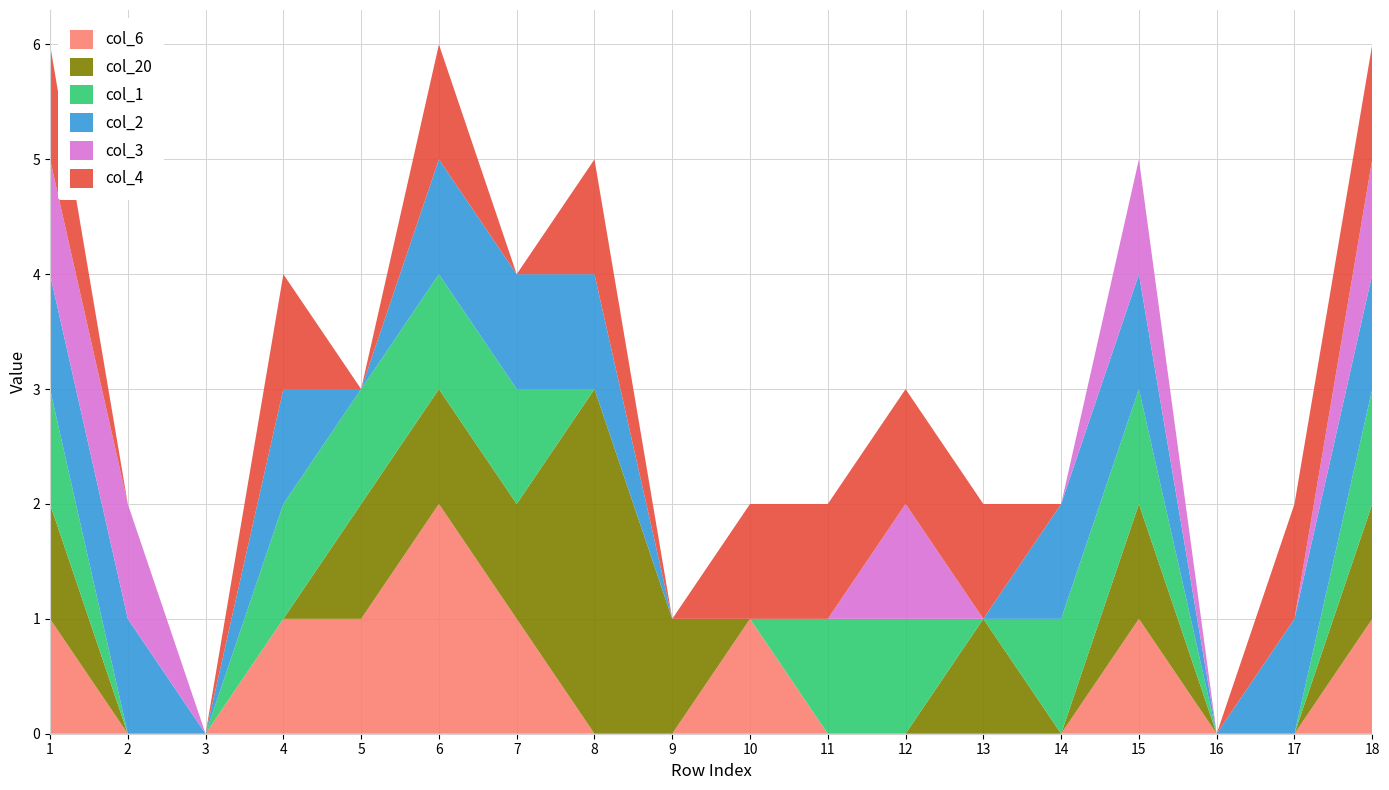

Reading left to right, list all the values displayed in this chart.

col_6: 1=1	2=0	3=0	4=1	5=1	6=2	7=1	8=0	9=0	10=1	11=0	12=0	13=0	14=0	15=1	16=0	17=0	18=1
col_20: 1=1	2=0	3=0	4=0	5=1	6=1	7=1	8=3	9=1	10=0	11=0	12=0	13=1	14=0	15=1	16=0	17=0	18=1
col_1: 1=1	2=0	3=0	4=1	5=1	6=1	7=1	8=0	9=0	10=0	11=1	12=1	13=0	14=1	15=1	16=0	17=0	18=1
col_2: 1=1	2=1	3=0	4=1	5=0	6=1	7=1	8=1	9=0	10=0	11=0	12=0	13=0	14=1	15=1	16=0	17=1	18=1
col_3: 1=1	2=1	3=0	4=0	5=0	6=0	7=0	8=0	9=0	10=0	11=0	12=1	13=0	14=0	15=1	16=0	17=0	18=1
col_4: 1=1	2=0	3=0	4=1	5=0	6=1	7=0	8=1	9=0	10=1	11=1	12=1	13=1	14=0	15=0	16=0	17=1	18=1